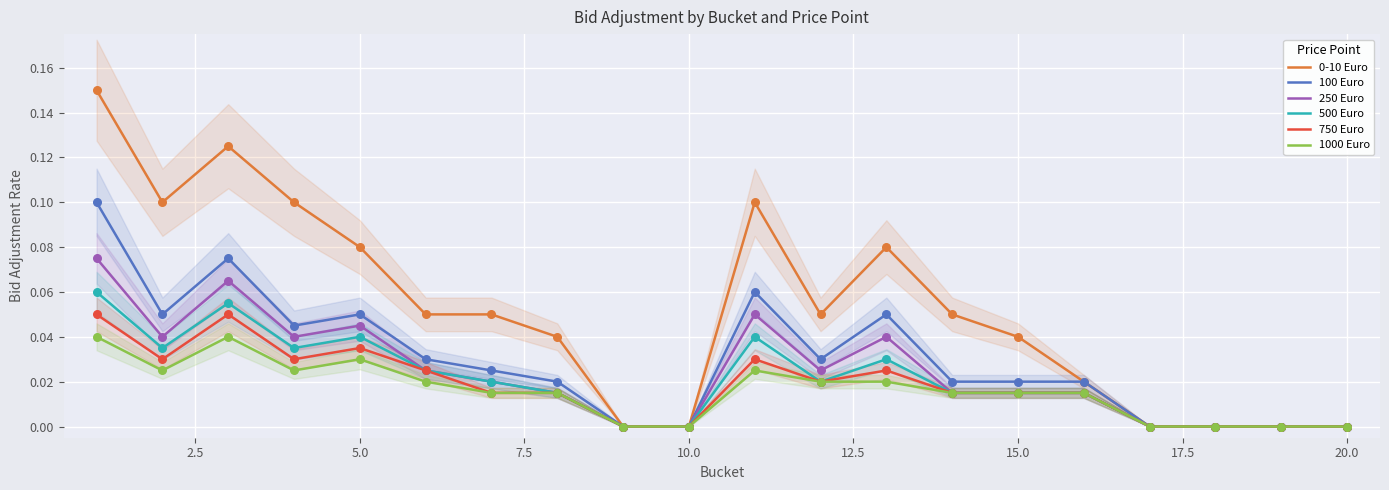

Which series contains the lowest Y value?

0-10 Euro